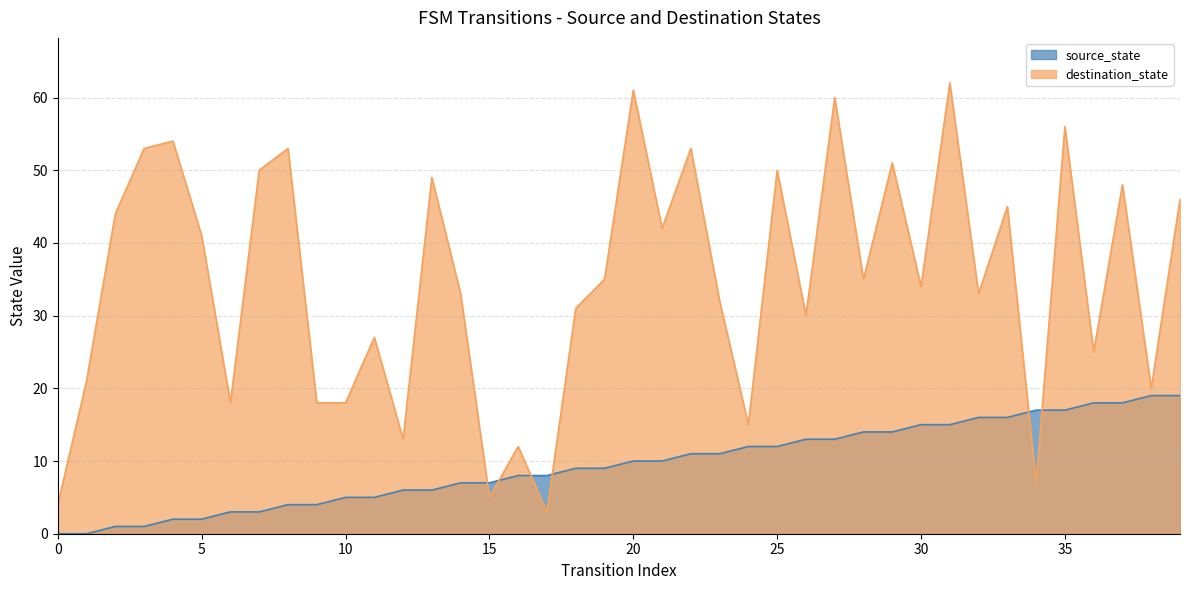

Between 28 and 6, which is larger?

28